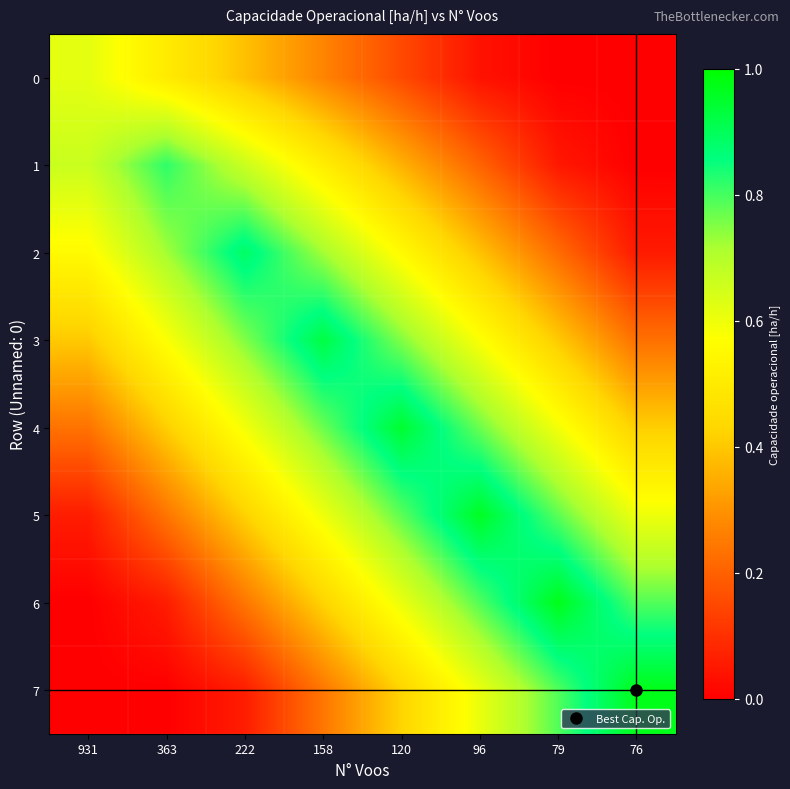

At how many categories does at least one series exceed 0?

8